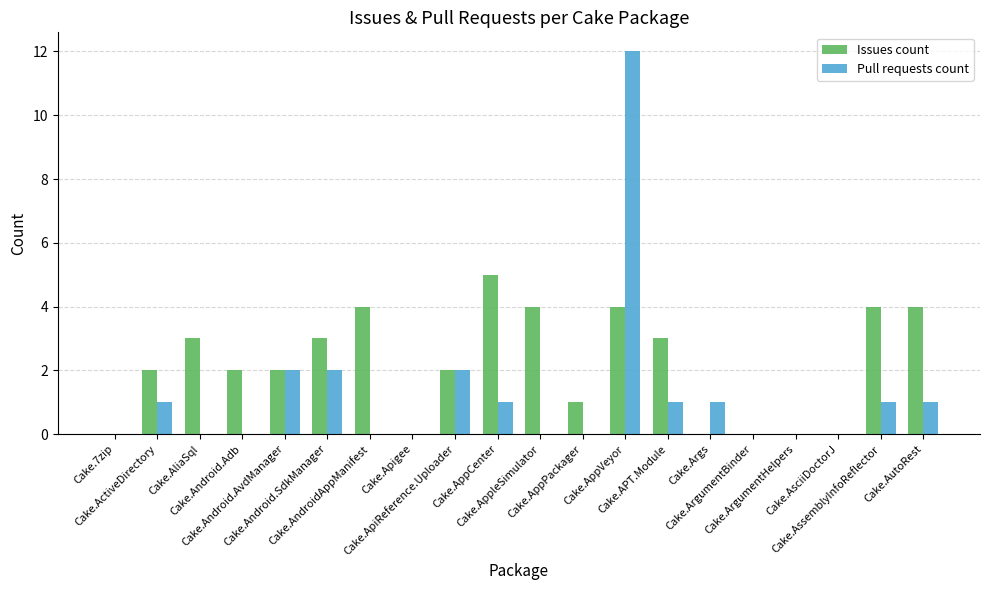

Reading left to right, extract all data points from this chart.

Issues count: Cake.7zip=0	Cake.ActiveDirectory=2	Cake.AliaSql=3	Cake.Android.Adb=2	Cake.Android.AvdManager=2	Cake.Android.SdkManager=3	Cake.AndroidAppManifest=4	Cake.Apigee=0	Cake.ApiReference.Uploader=2	Cake.AppCenter=5	Cake.AppleSimulator=4	Cake.AppPackager=1	Cake.AppVeyor=4	Cake.APT.Module=3	Cake.Args=0	Cake.ArgumentBinder=0	Cake.ArgumentHelpers=0	Cake.AsciiDoctorJ=0	Cake.AssemblyInfoReflector=4	Cake.AutoRest=4
Pull requests count: Cake.7zip=0	Cake.ActiveDirectory=1	Cake.AliaSql=0	Cake.Android.Adb=0	Cake.Android.AvdManager=2	Cake.Android.SdkManager=2	Cake.AndroidAppManifest=0	Cake.Apigee=0	Cake.ApiReference.Uploader=2	Cake.AppCenter=1	Cake.AppleSimulator=0	Cake.AppPackager=0	Cake.AppVeyor=12	Cake.APT.Module=1	Cake.Args=1	Cake.ArgumentBinder=0	Cake.ArgumentHelpers=0	Cake.AsciiDoctorJ=0	Cake.AssemblyInfoReflector=1	Cake.AutoRest=1